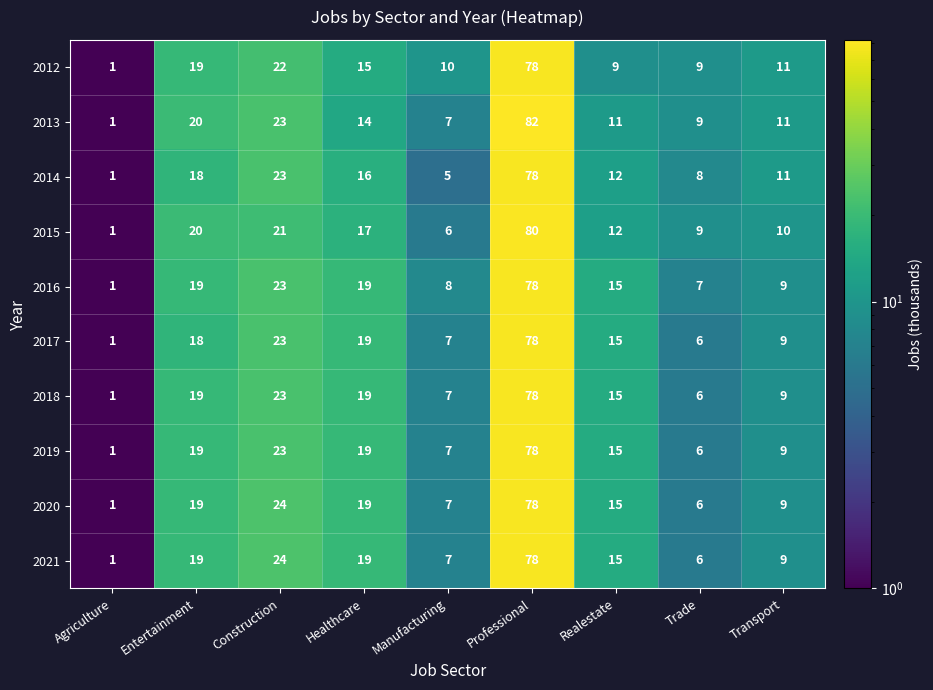

The value of 2017 at Healthcare is 12. True or false?

False